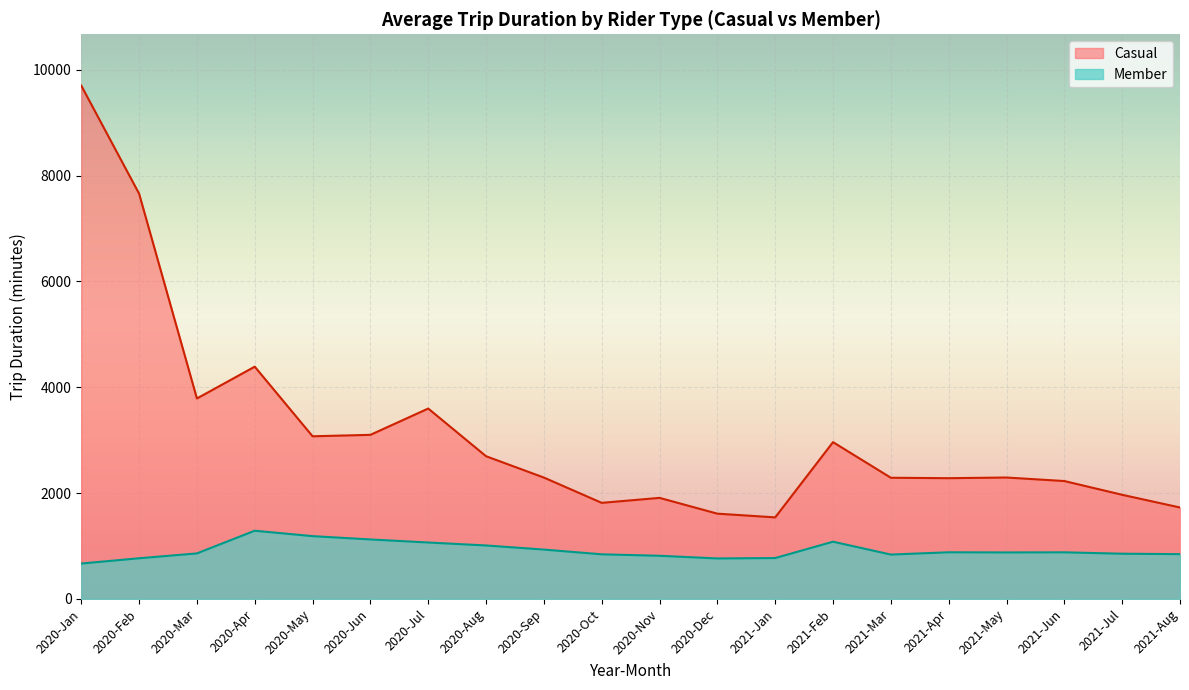

Which series changed the most between 2021-Mar and 2022-Nov?

Casual